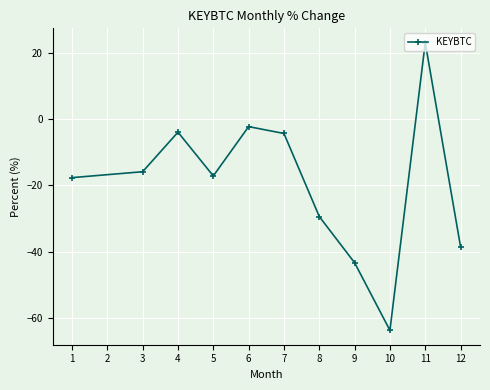

What is the difference between the values at 4 and 9?

39.5